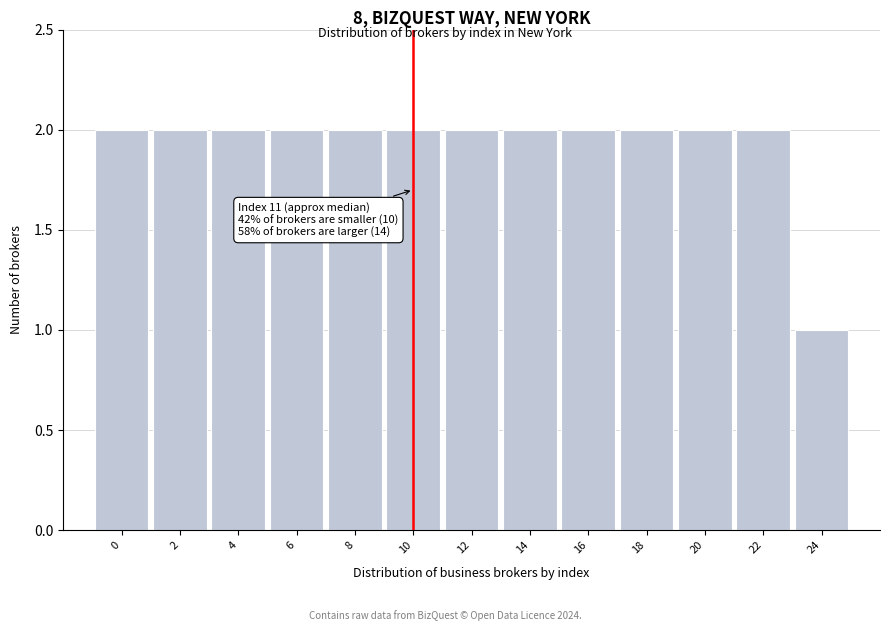

Reading left to right, what are all the values shown in this chart?

2	2	2	2	2	2	2	2	2	2	2	2	1